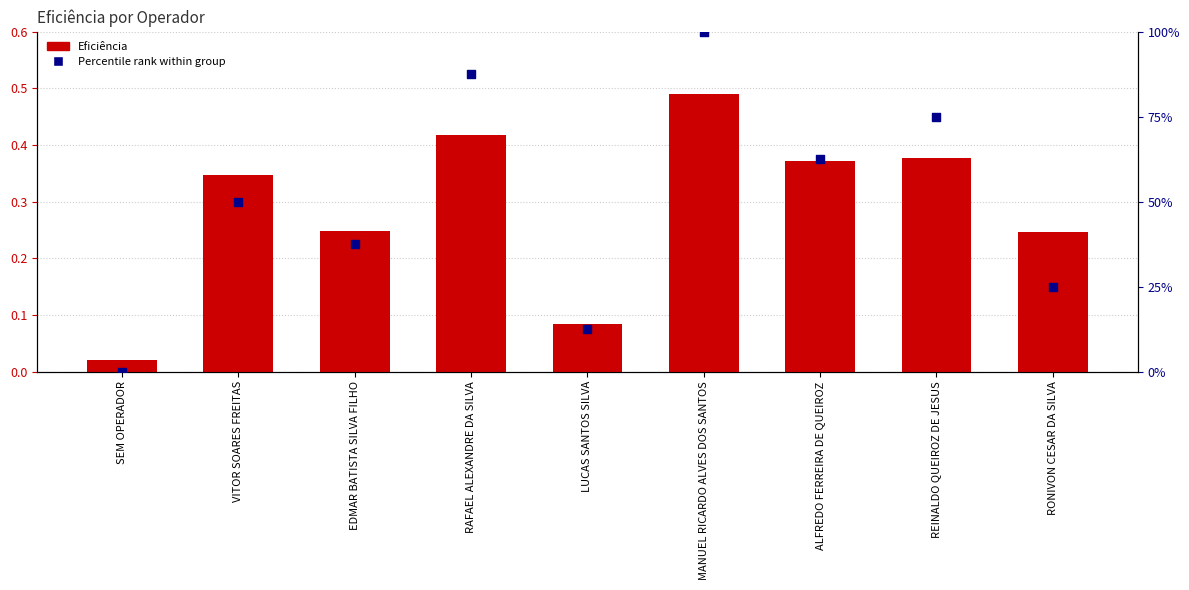

At which category is the sum across all series the highest?

MANUEL RICARDO ALVES DOS SANTOS